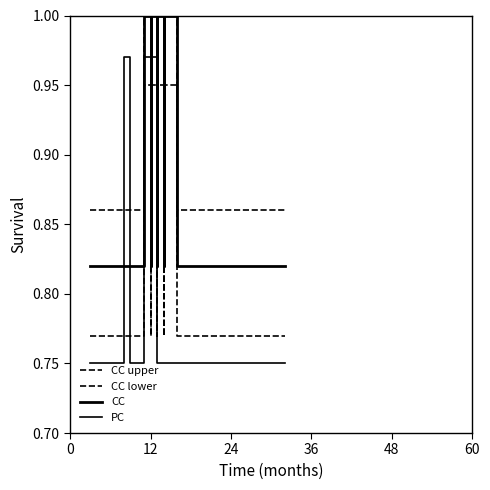

What is the total value across all series at 38?

3.2